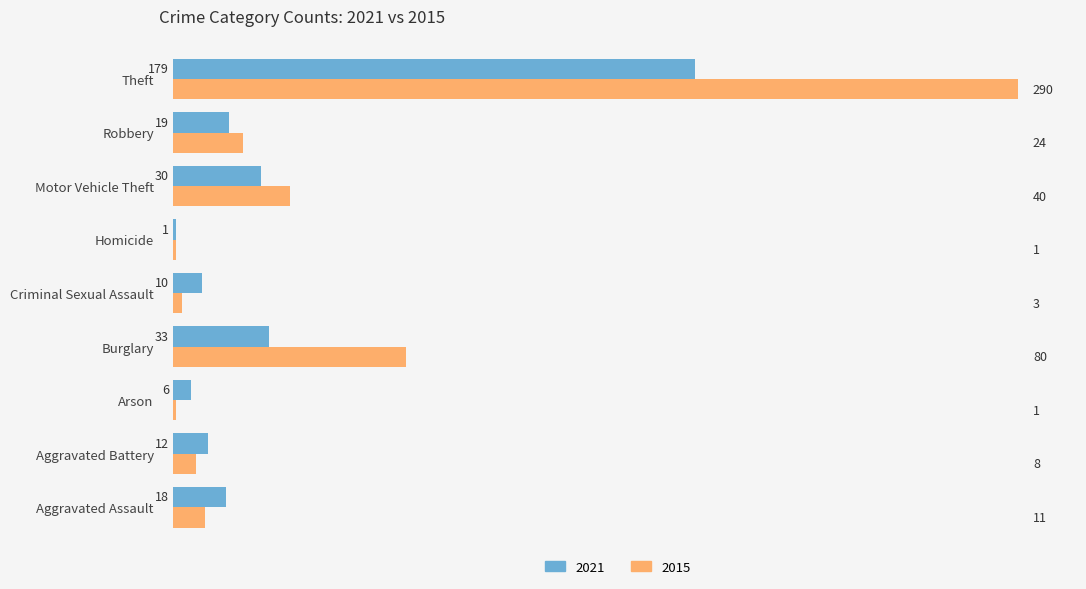

What is the difference between the second highest and second lowest values in the 2015 series?

79